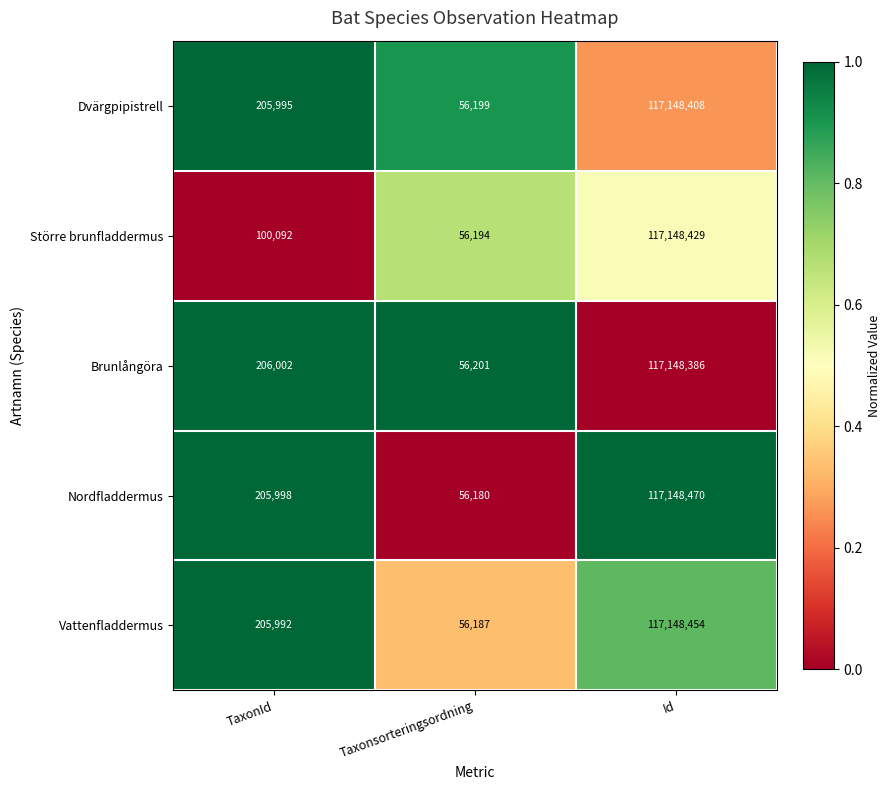

How many data points does each series have?

3